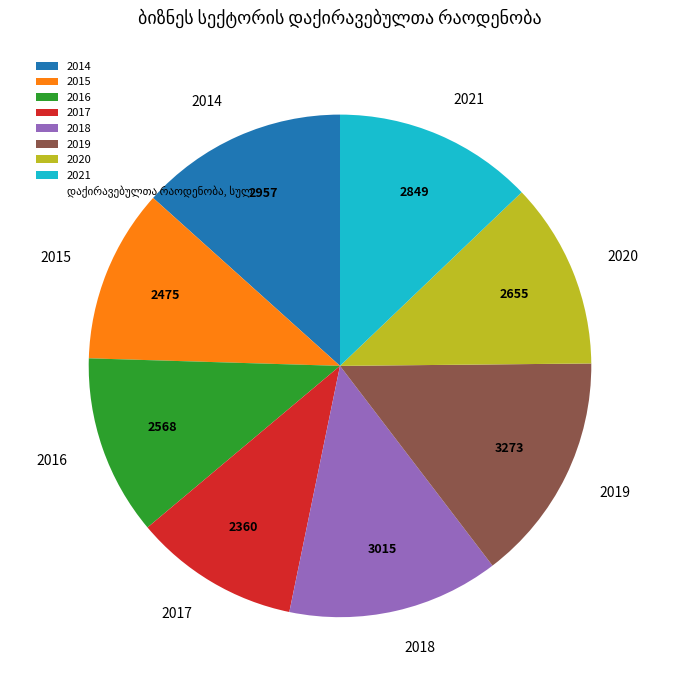

Which has a higher value, 2015 or 2019?

2019